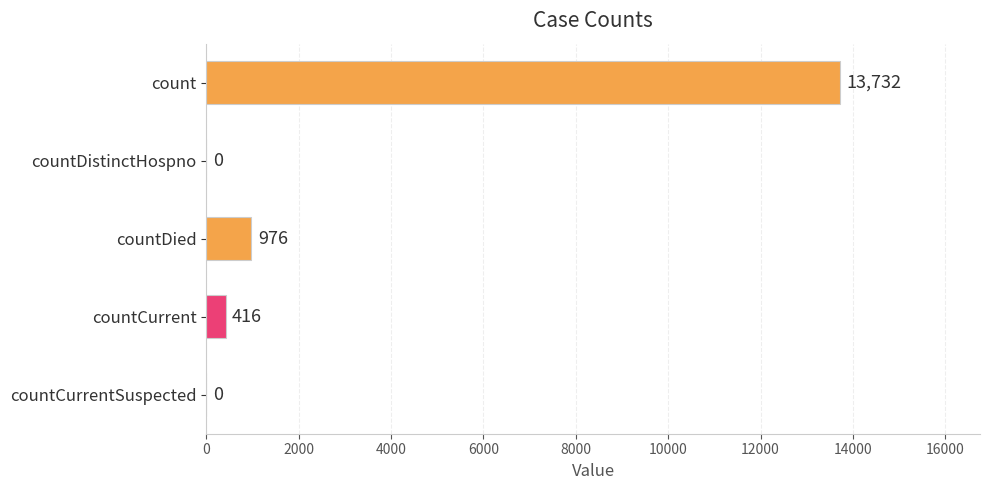

Where is the data nearest to the value 6866?

countDied